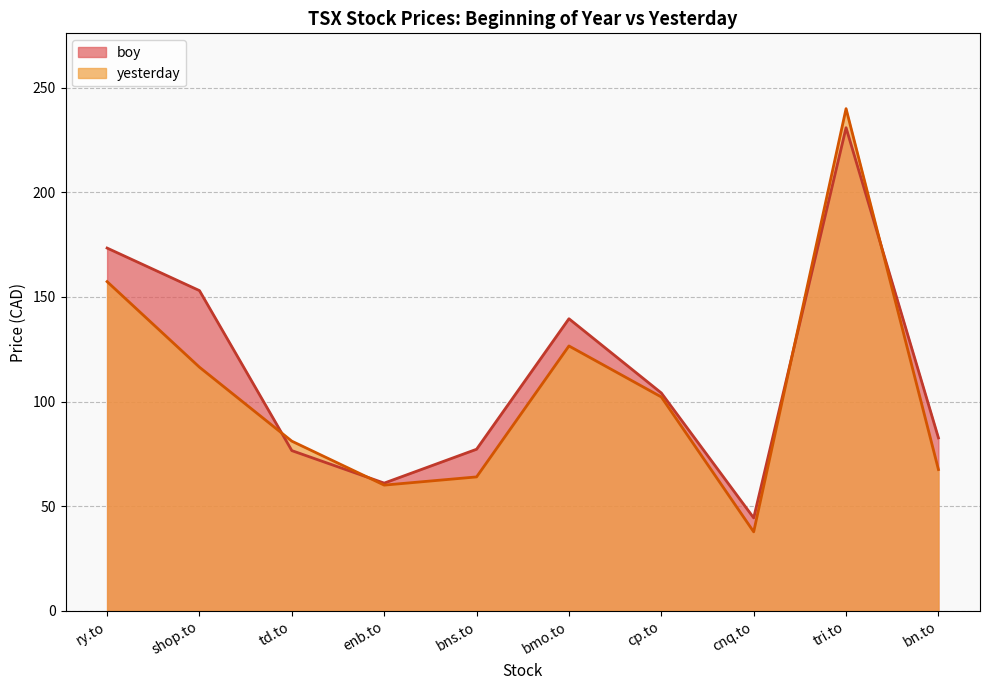

What are all the series names shown in the legend?

boy, yesterday